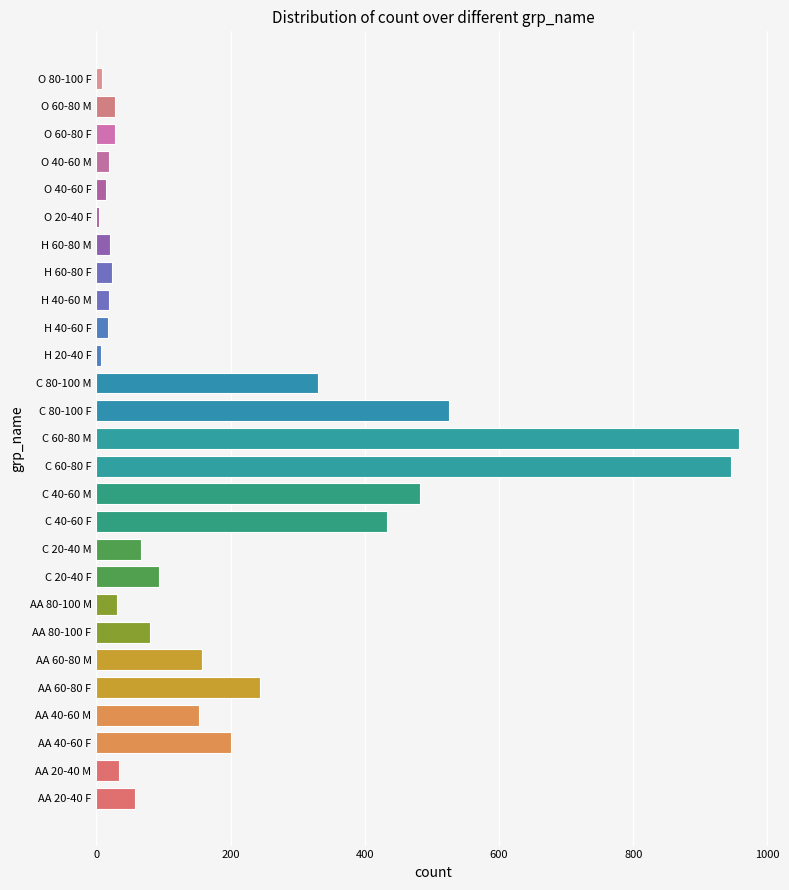

At which label is the value closest to 480?

C 40-60 M